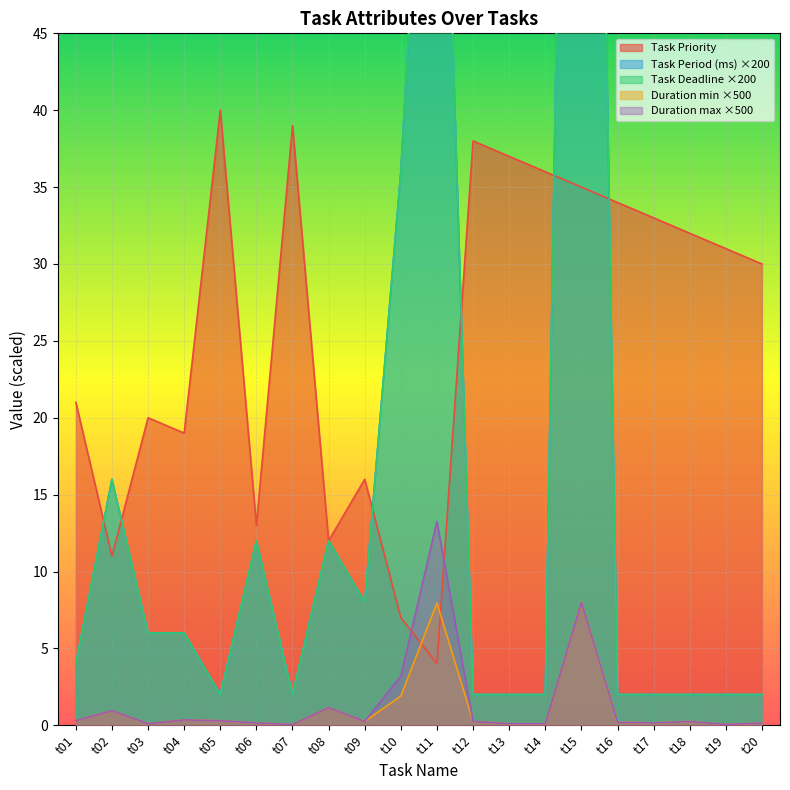

Reading right to left, extract all data points from this chart.

Task Priority: t20=30.0	t19=31.0	t18=32.0	t17=33.0	t16=34.0	t15=35.0	t14=36.0	t13=37.0	t12=38.0	t11=4.0	t10=7.0	t09=16.0	t08=12.0	t07=39.0	t06=13.0	t05=40.0	t04=19.0	t03=20.0	t02=11.0	t01=21.0
Duration min: t20=0.1	t19=0.1	t18=0.2	t17=0.1	t16=0.2	t15=8.0	t14=0.1	t13=0.1	t12=0.2	t11=8.0	t10=1.9	t09=0.2	t08=1.1	t07=0.1	t06=0.1	t05=0.3	t04=0.3	t03=0.1	t02=0.9	t01=0.3
Duration max: t20=0.1	t19=0.1	t18=0.2	t17=0.1	t16=0.2	t15=8.0	t14=0.1	t13=0.1	t12=0.2	t11=13.2	t10=3.2	t09=0.2	t08=1.1	t07=0.1	t06=0.1	t05=0.3	t04=0.3	t03=0.1	t02=0.9	t01=0.3
Task Period (ms): t20=2.0	t19=2.0	t18=2.0	t17=2.0	t16=2.0	t15=142.0	t14=2.0	t13=2.0	t12=2.0	t11=78.0	t10=36.0	t09=8.0	t08=12.0	t07=2.0	t06=12.0	t05=2.0	t04=6.0	t03=6.0	t02=16.0	t01=4.0
Task Deadline: t20=2.0	t19=2.0	t18=2.0	t17=2.0	t16=2.0	t15=142.0	t14=2.0	t13=2.0	t12=2.0	t11=78.0	t10=36.0	t09=8.0	t08=12.0	t07=2.0	t06=12.0	t05=2.0	t04=6.0	t03=6.0	t02=16.0	t01=4.0